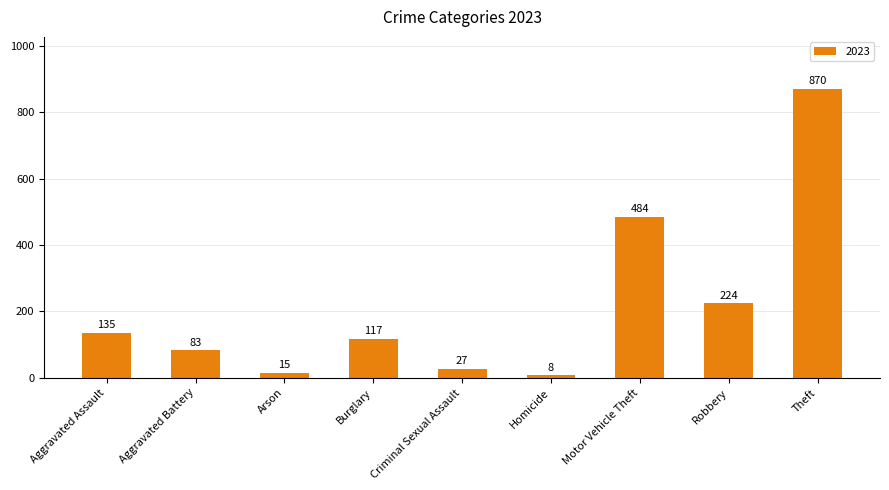

What is the maximum value shown in the chart?

870